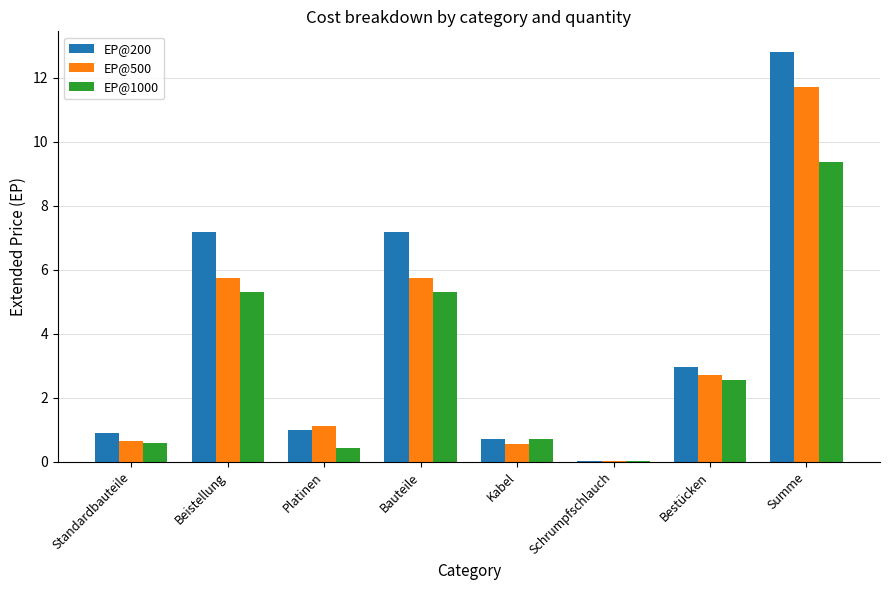

Are the bars horizontal?

No